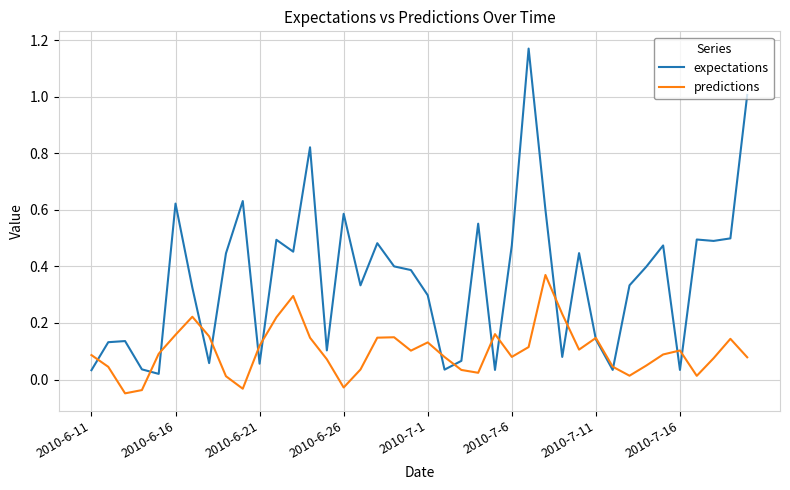

List the series in order of their overall mean, highest first.

expectations, predictions